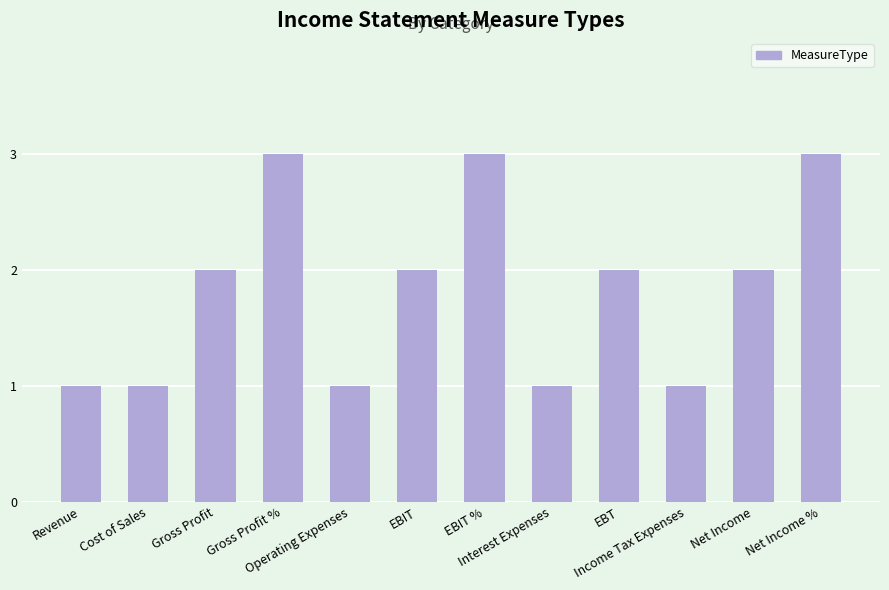

What is the greatest value displayed?

3